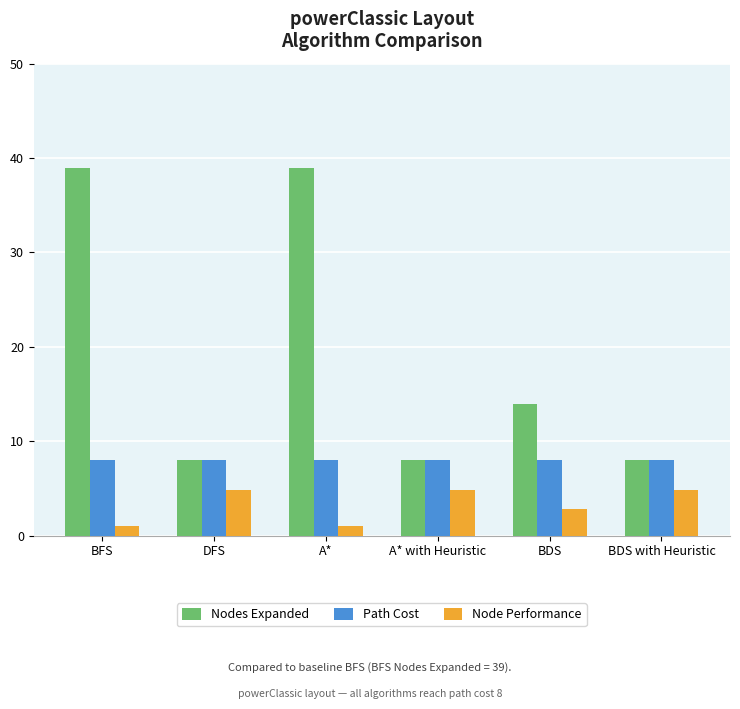

Reading left to right, what are all the values shown in this chart?

Nodes Expanded: BFS=39.0	DFS=8.0	A*=39.0	A* with Heuristic=8.0	BDS=14.0	BDS with Heuristic=8.0
Path Cost: BFS=8.0	DFS=8.0	A*=8.0	A* with Heuristic=8.0	BDS=8.0	BDS with Heuristic=8.0
Node Performance: BFS=1.0	DFS=4.9	A*=1.0	A* with Heuristic=4.9	BDS=2.8	BDS with Heuristic=4.9